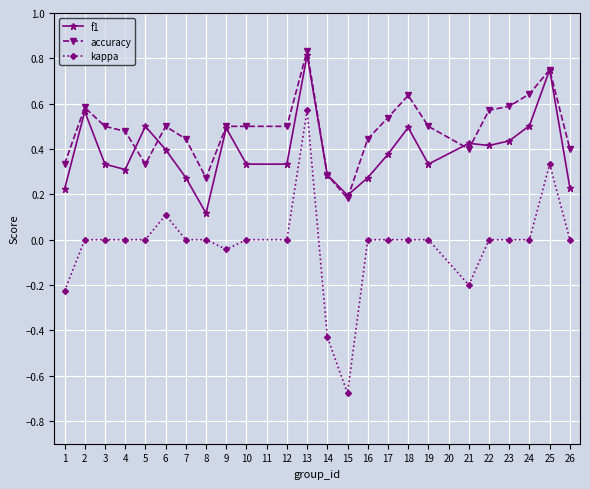

True or false: kappa and accuracy intersect in this chart.

False